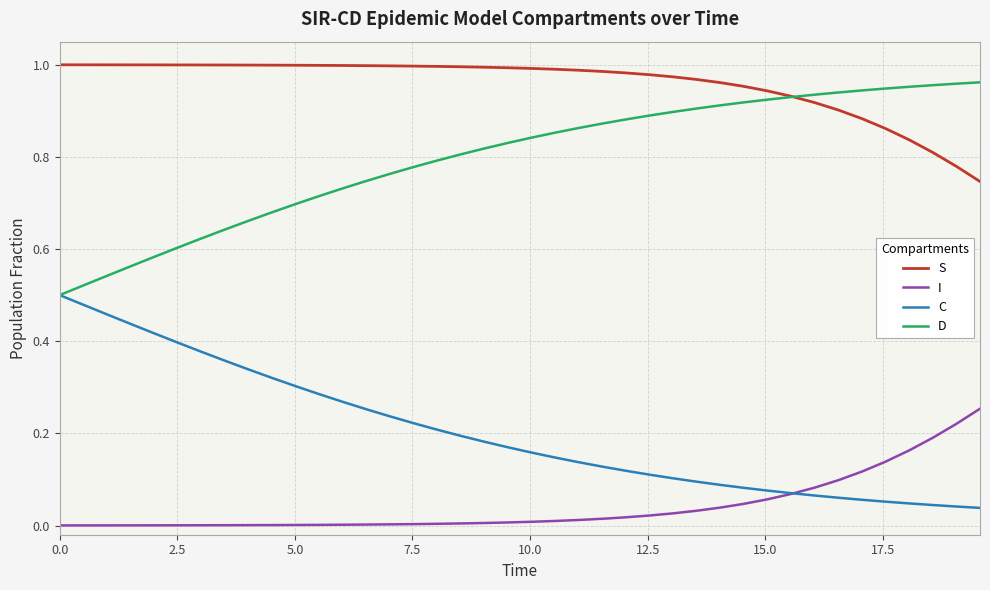

Which series has the largest total across all categories?

S